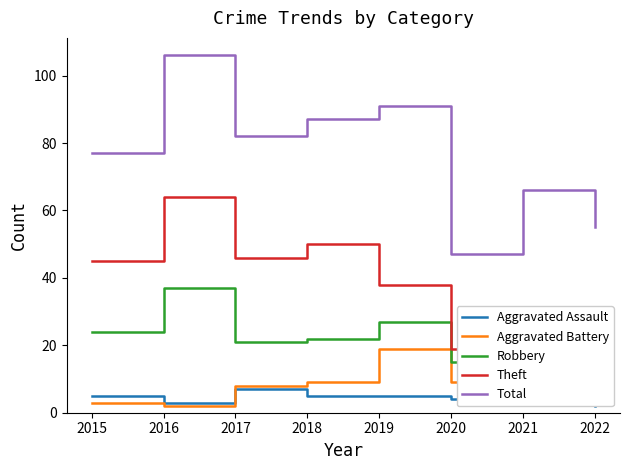

What are all the series names shown in the legend?

Aggravated Assault, Aggravated Battery, Robbery, Theft, Total